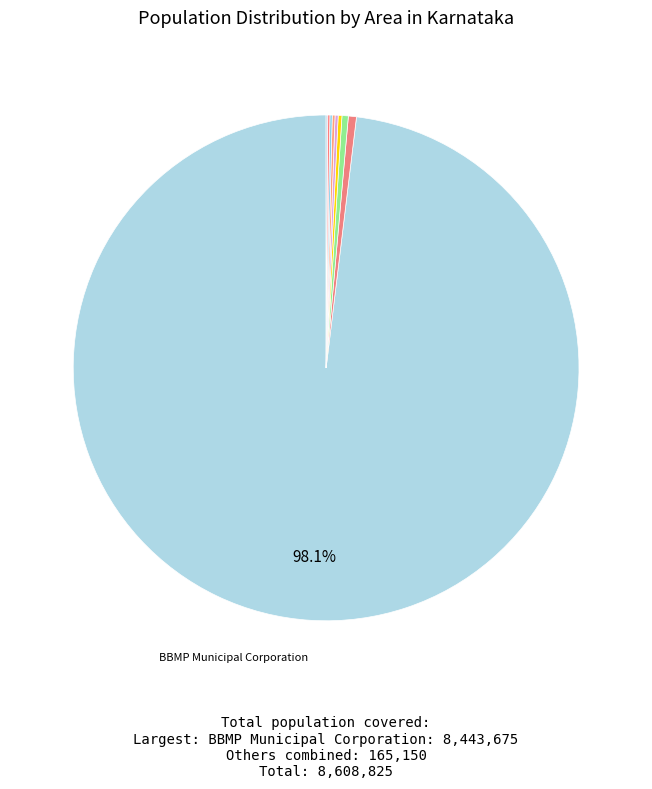

To the nearest percent, what is the average slice percentage?

11%